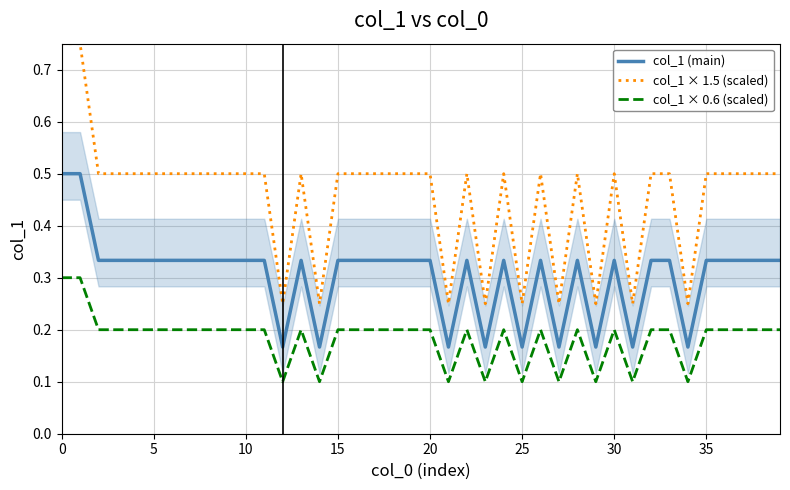

Does the chart have visible grid lines?

Yes